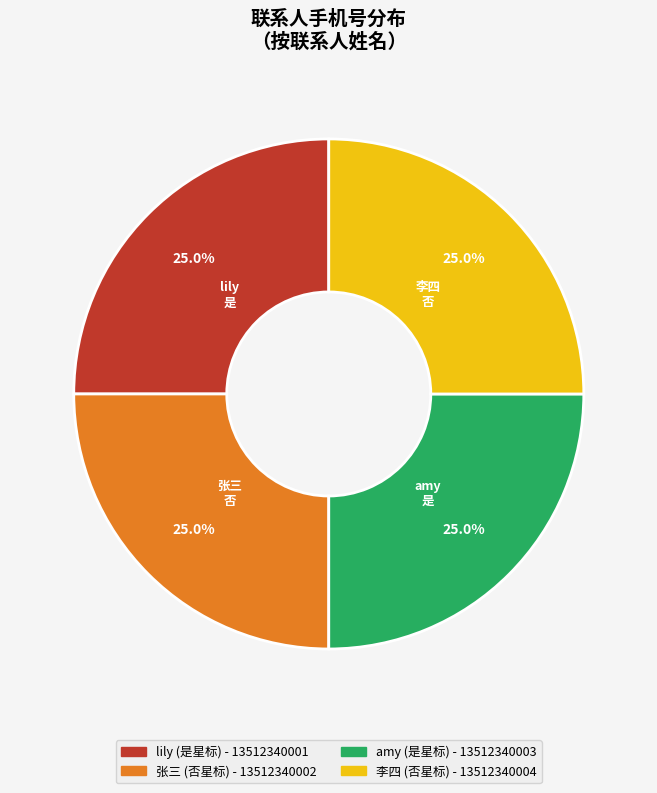

Does any single category account for the majority?

No